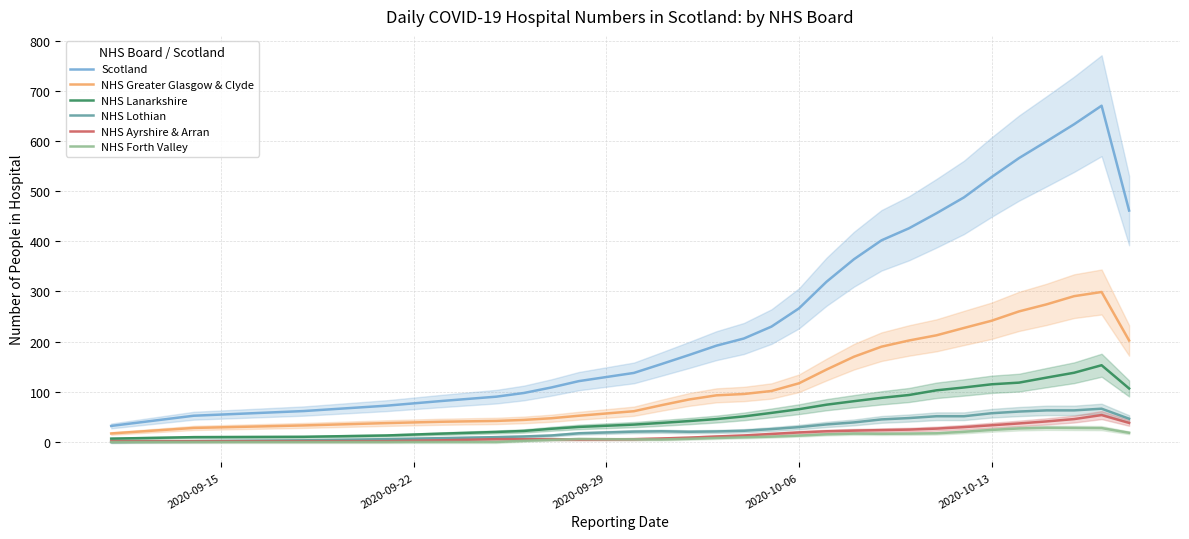

Which series has the largest range (max minus min)?

Scotland